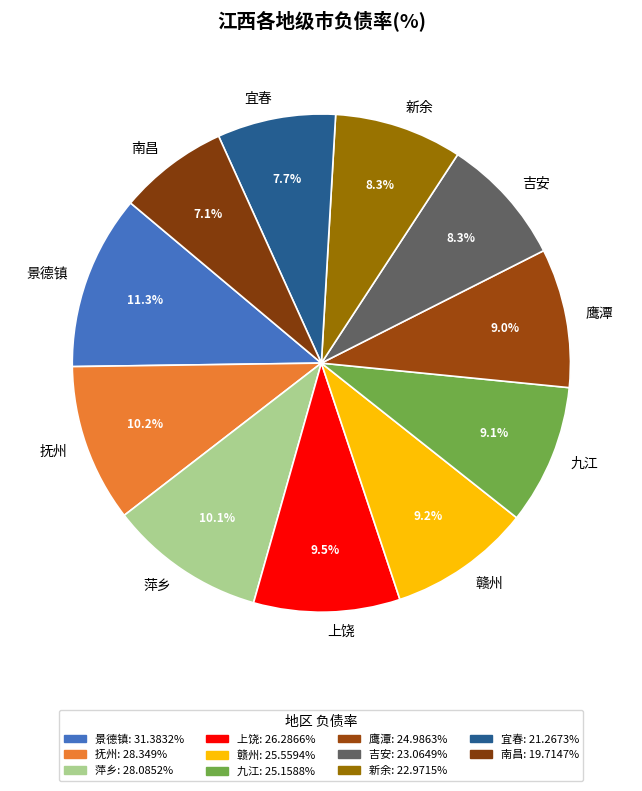

How many slices are in this pie chart?

11